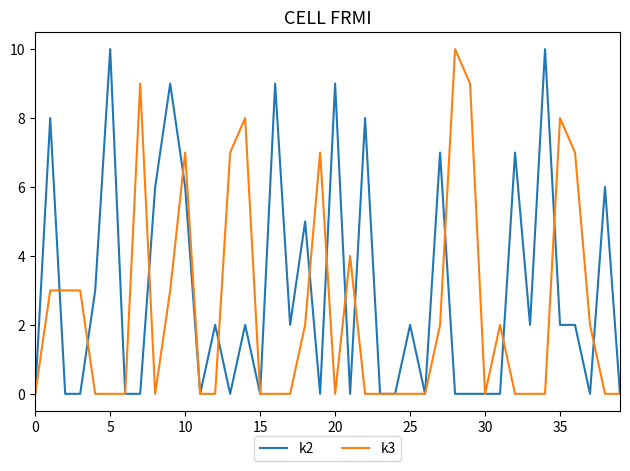

Which series has the largest total across all categories?

k2